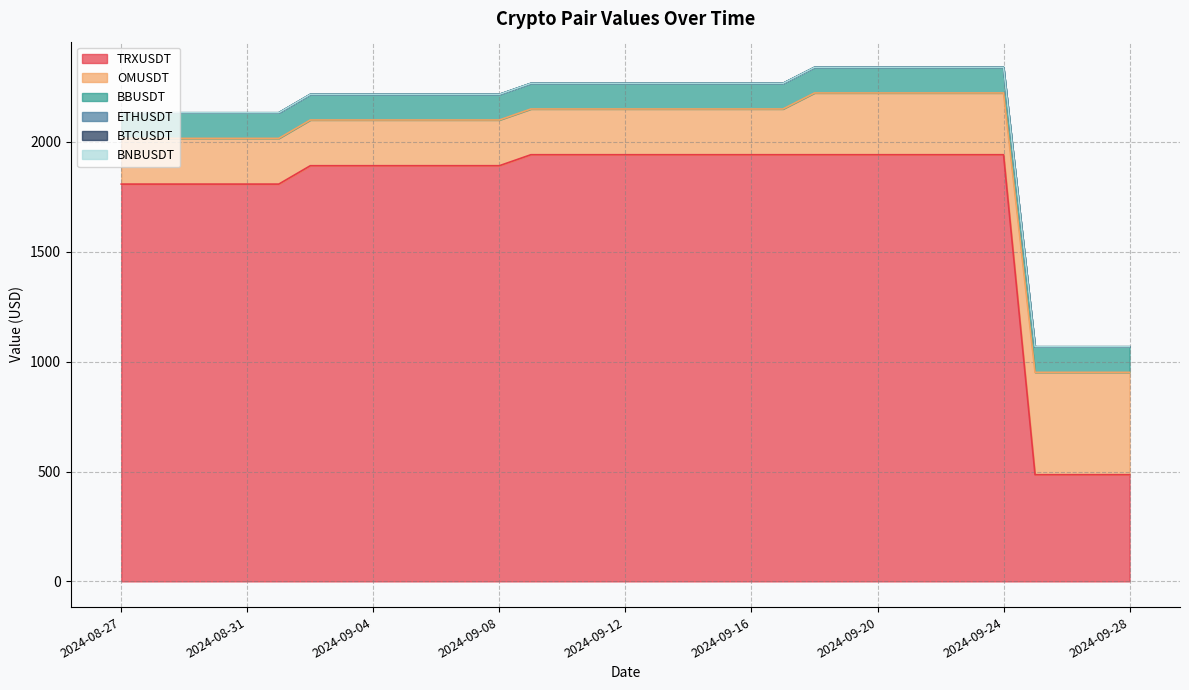

What is the spread (max minus min) of values at 2024-09-16?

1941.5